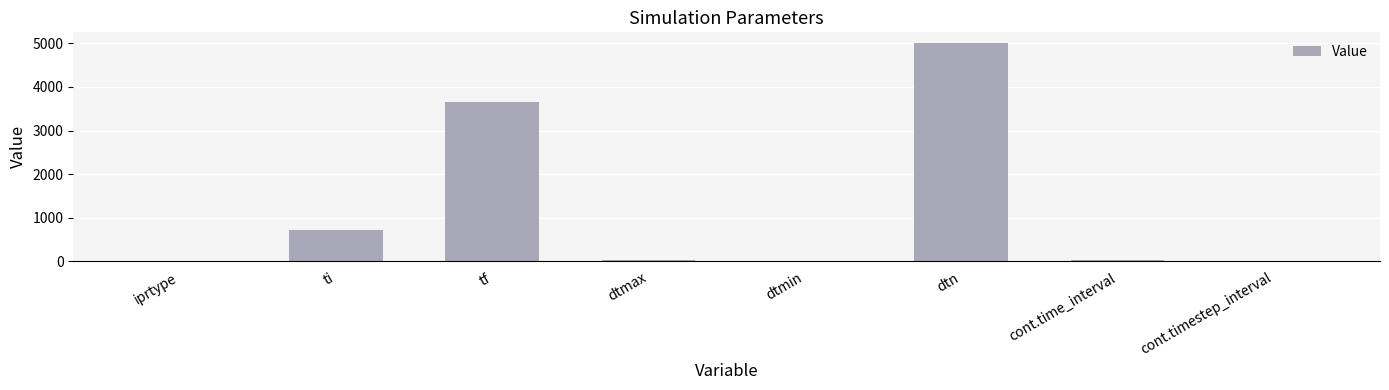

What is the approximate value at ti?

730.5